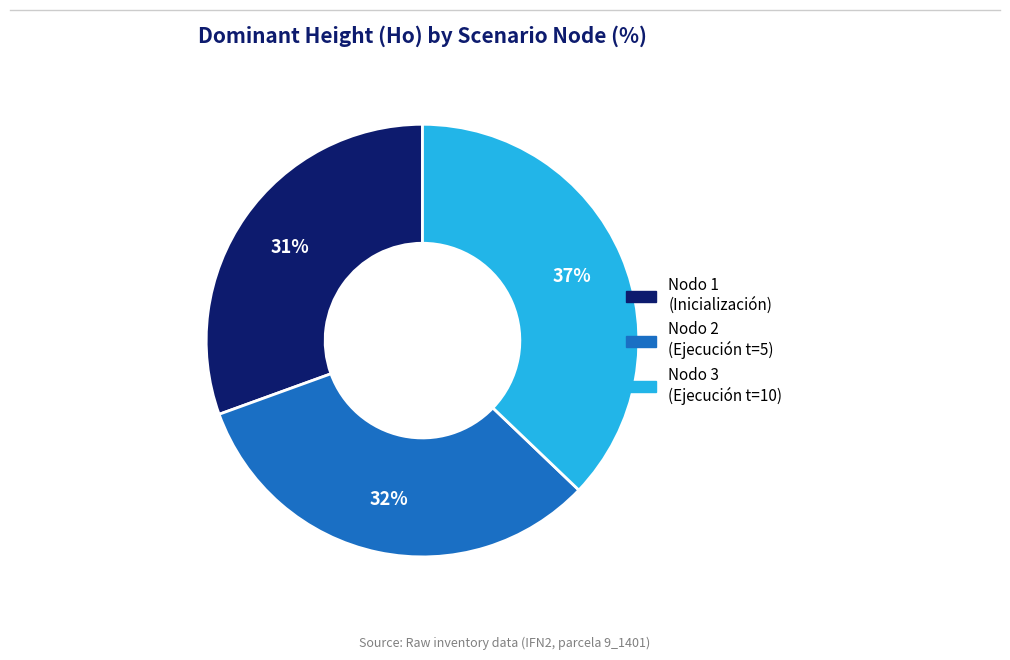

Does any single category account for the majority?

No